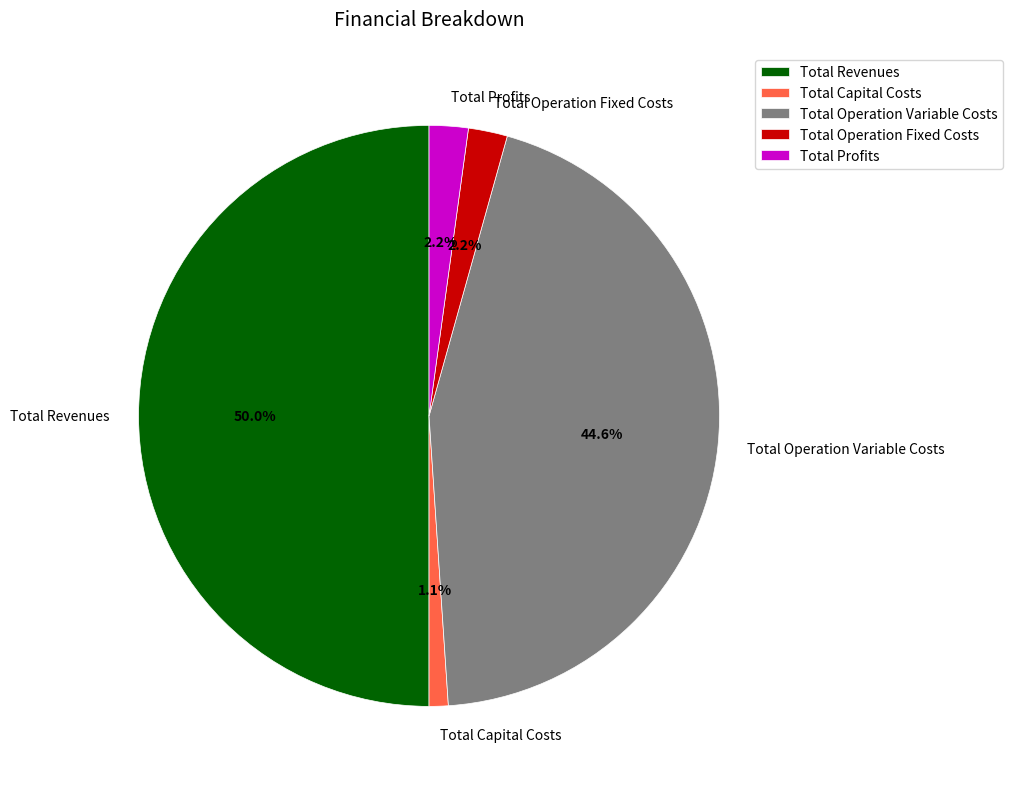

To the nearest percent, what portion does Total Operation Fixed Costs represent?

2%